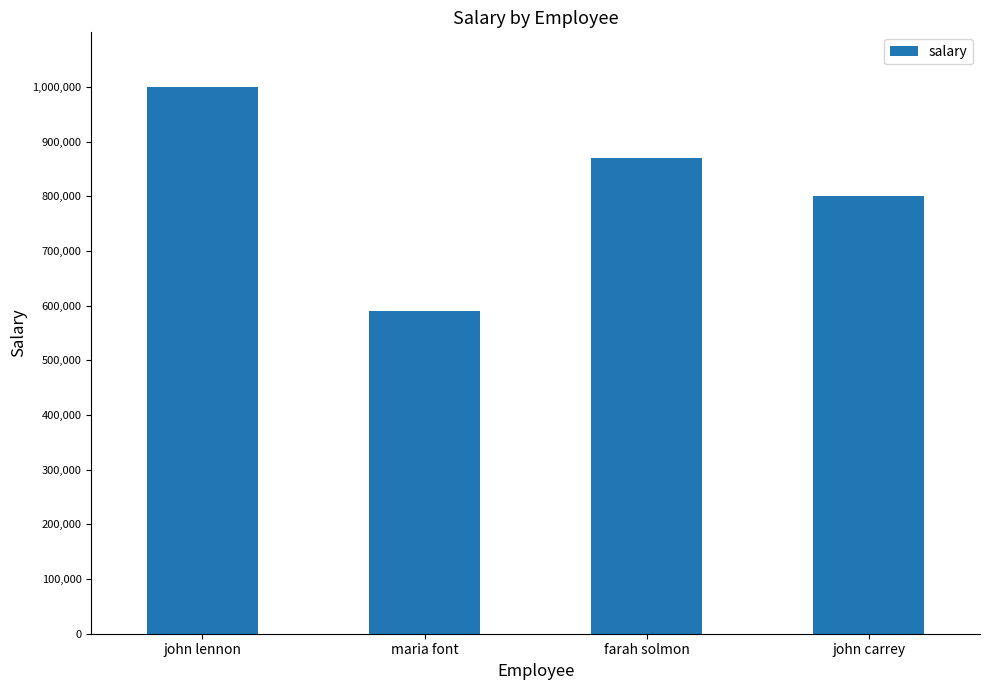

What is the value of the 2nd bar from the left?

590000